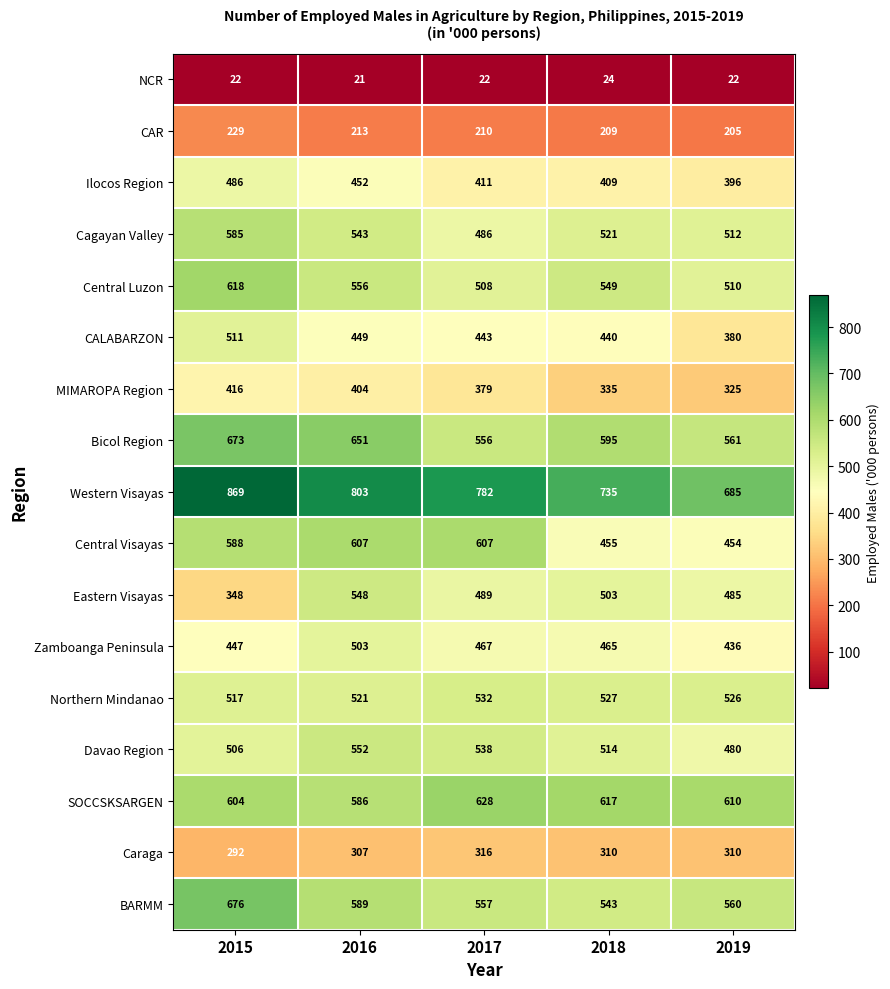

At which label is Davao Region closest to 516?

2018